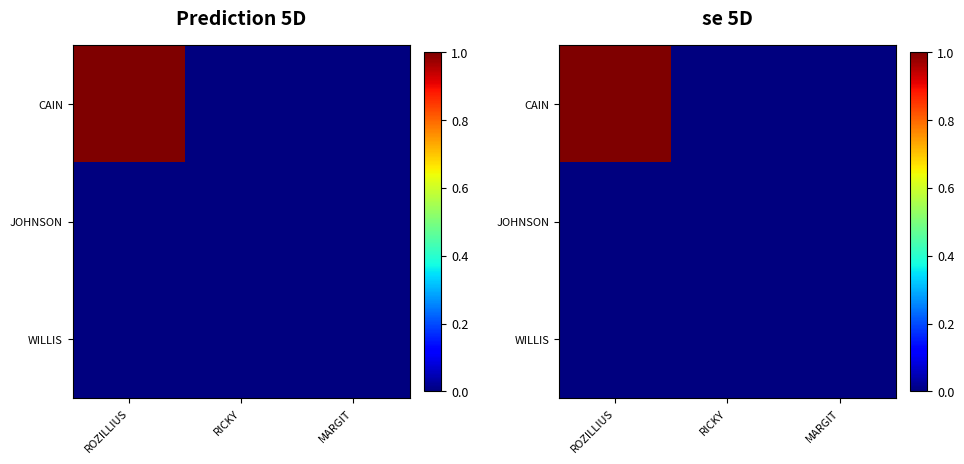

Is the value of CAIN at RICKY greater than the value of WILLIS at MARGIT?

No